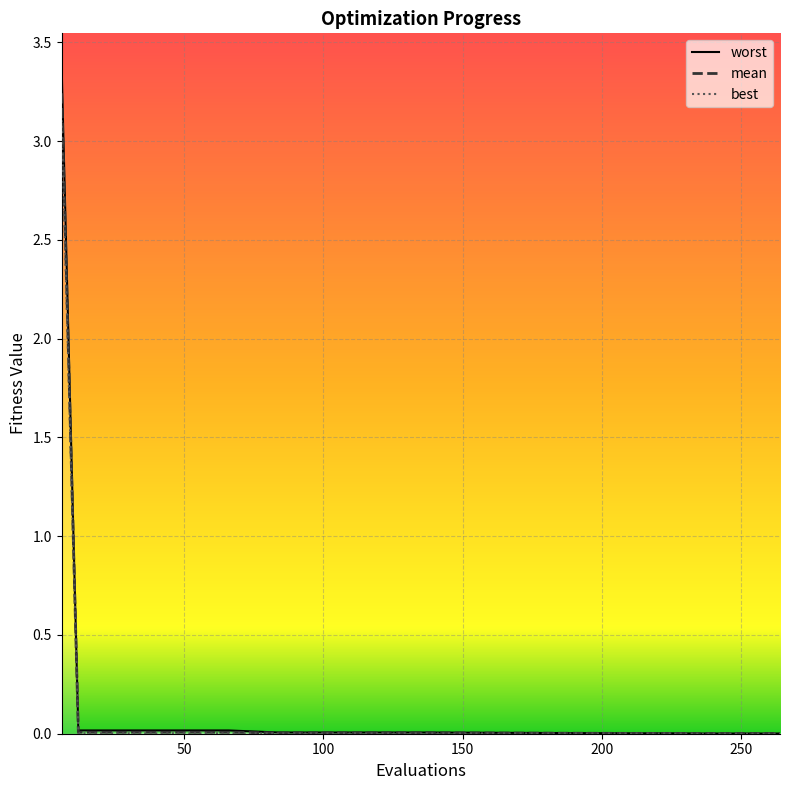

At which label is mean closest to 1?

12